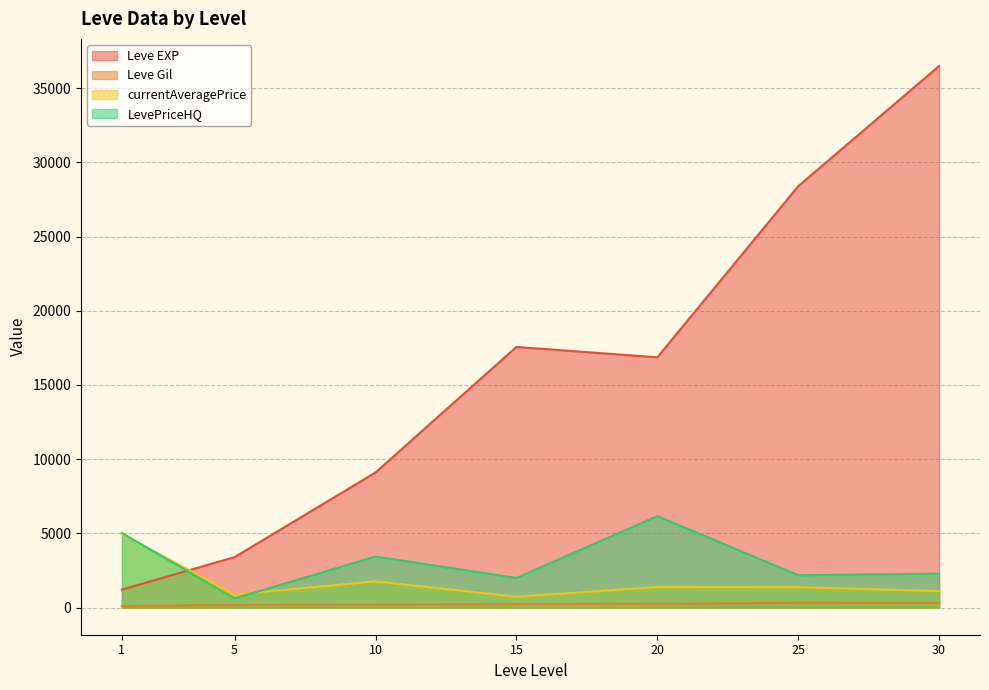

What value does the Leve Gil series have at 15?

241.3